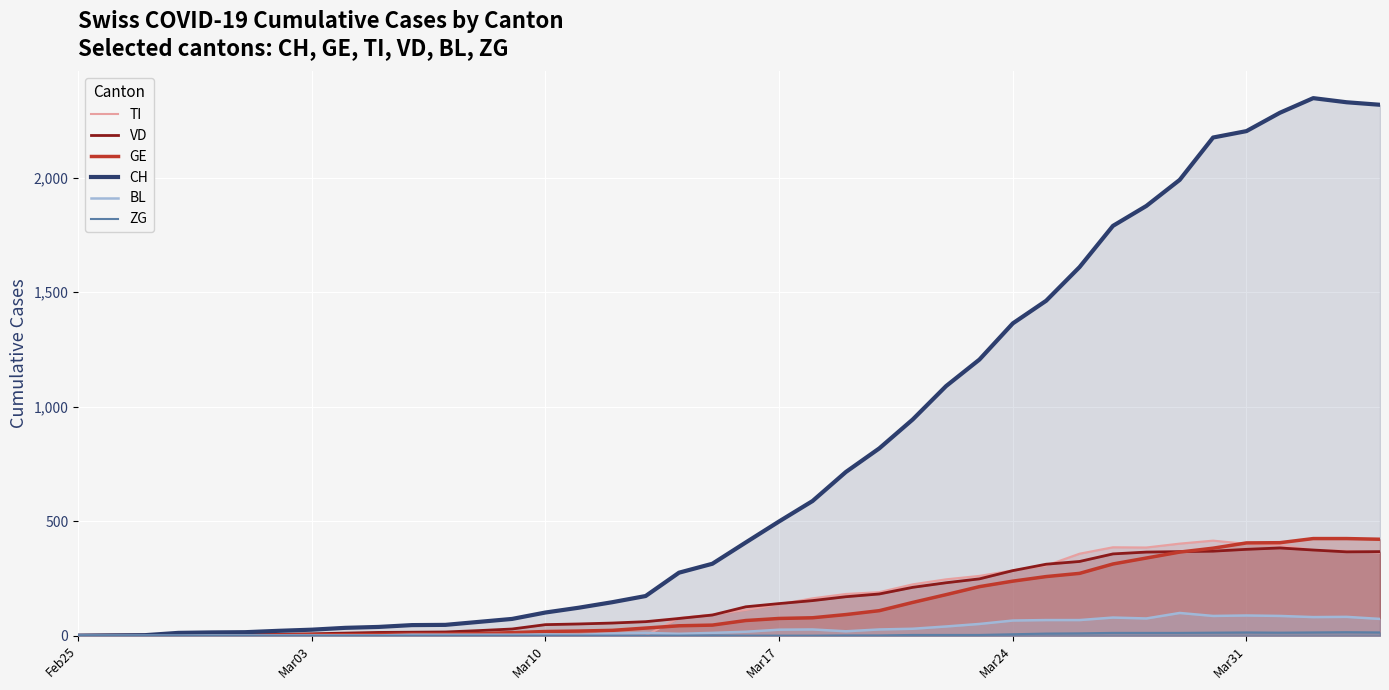

At which category does the chart reach its minimum across all series?

Feb25